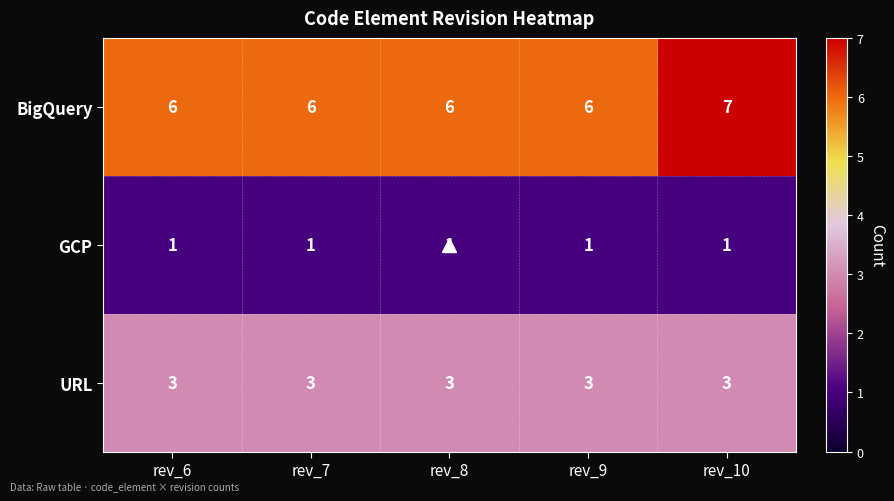

Rank the series by their average value, from lowest to highest.

GCP, URL, BigQuery